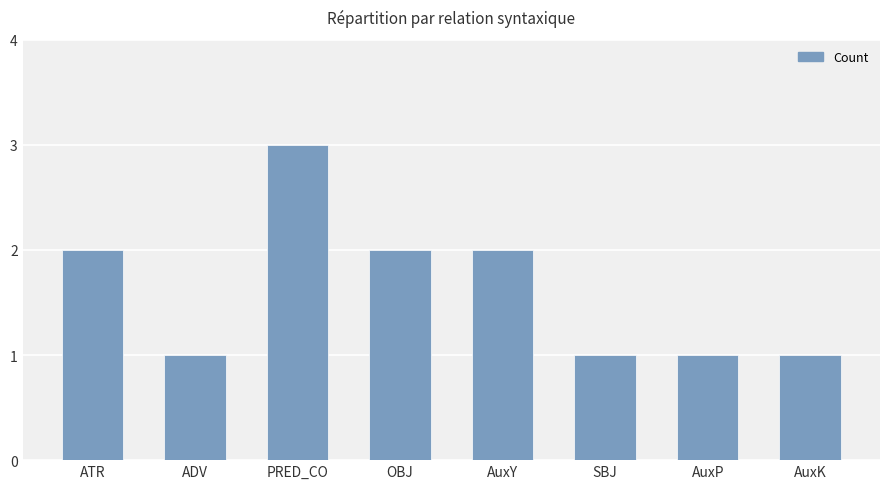

What is the minimum value shown in the chart?

1